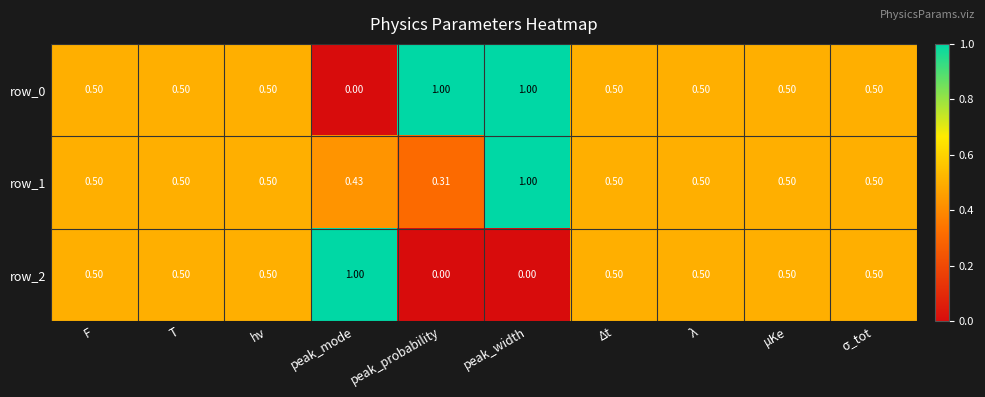

How many values in row_0 are above zero?

9